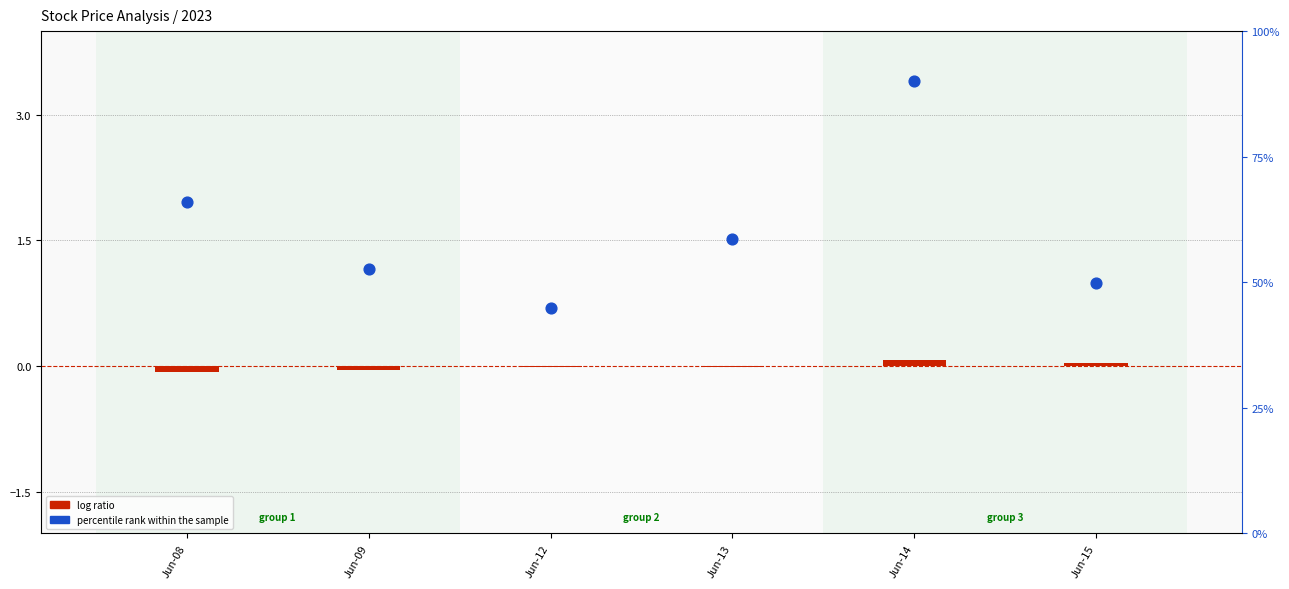

At how many categories does at least one series exceed 0?

6